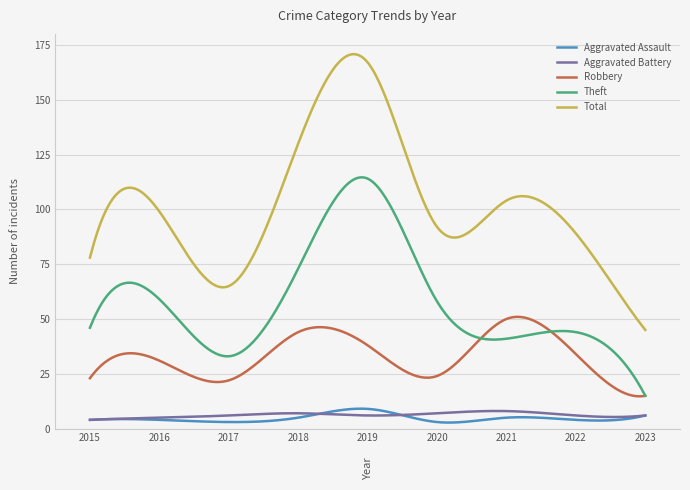

True or false: Total and Theft cross at least once.

False